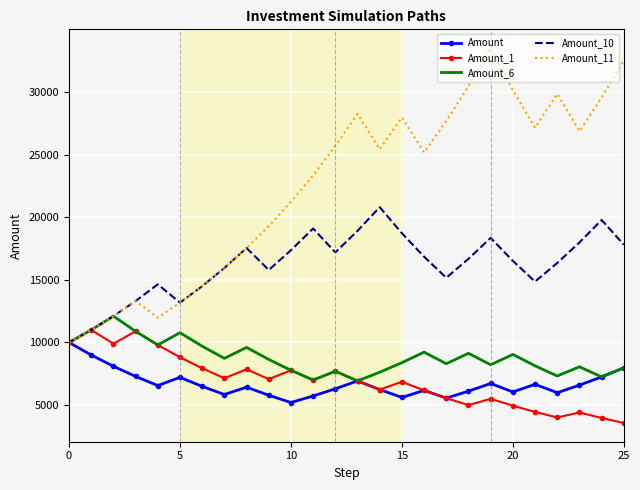

What is the minimum value for Amount_11?

10000.0